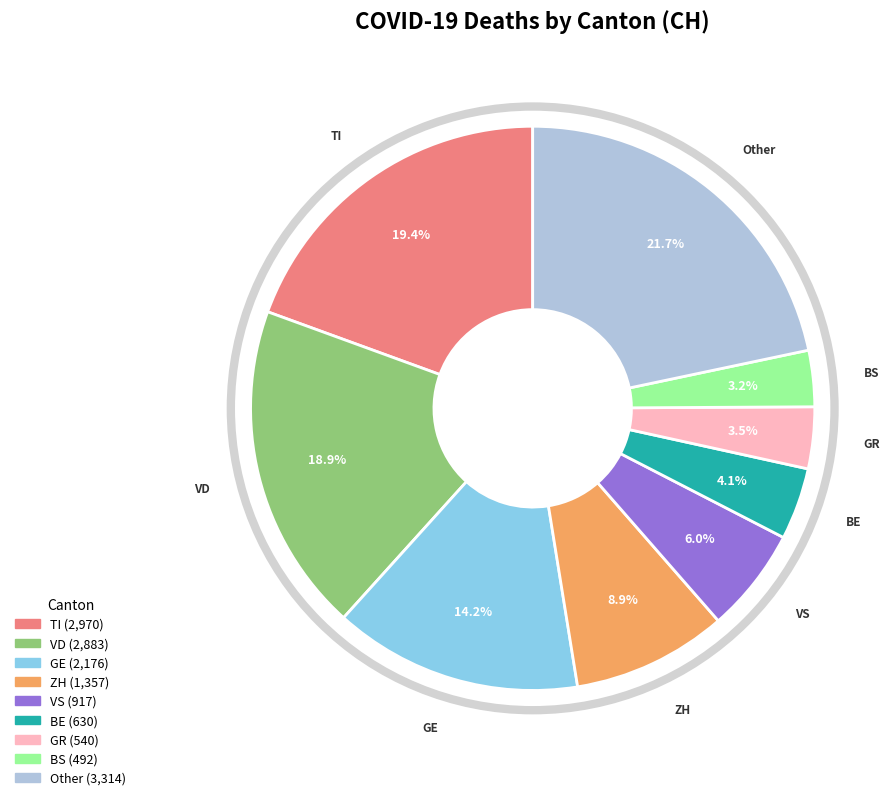

Is there a majority slice in this chart?

No